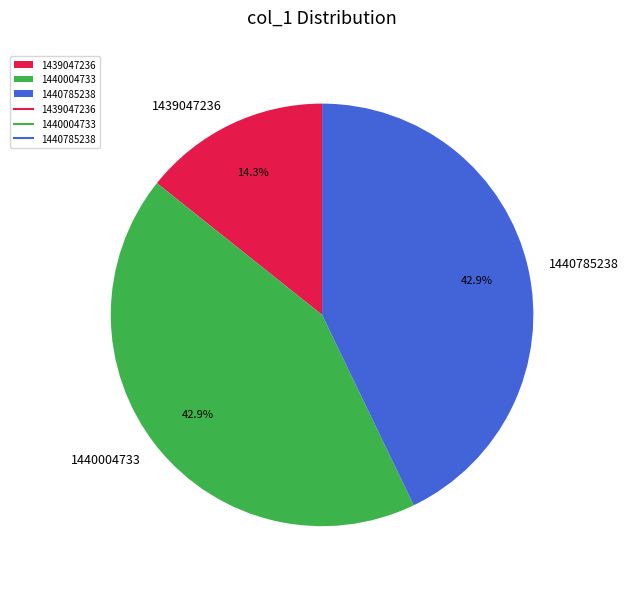

To the nearest percent, what is the average slice percentage?

33%